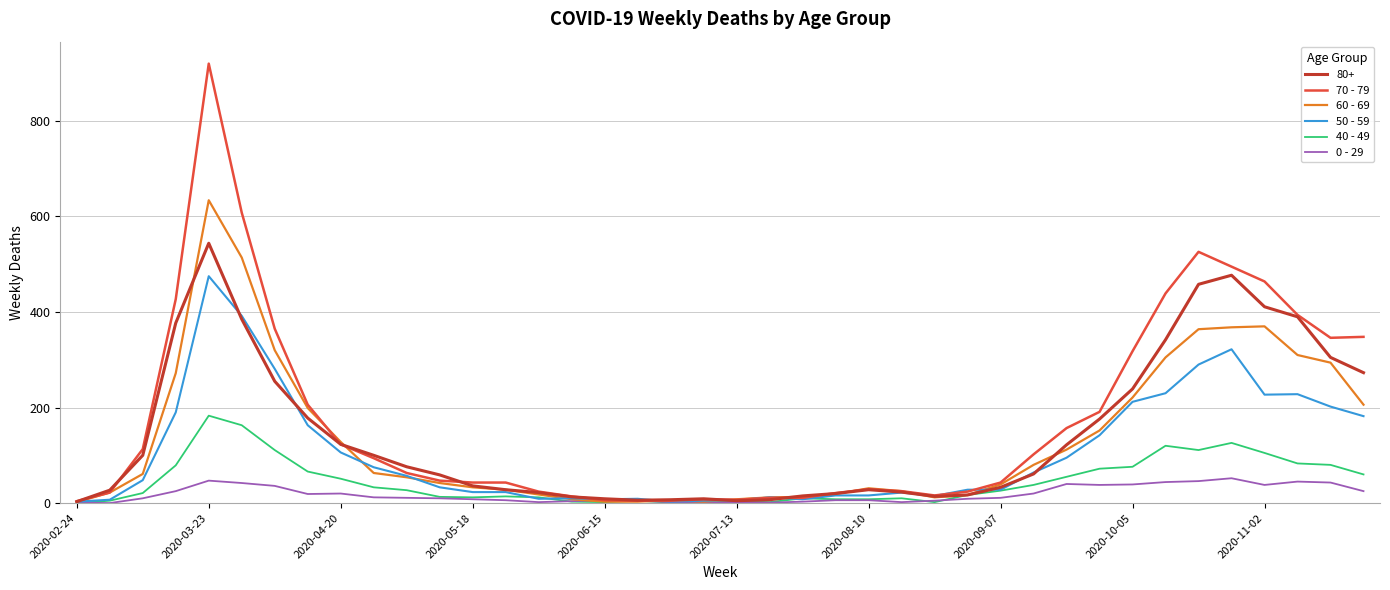

Which series has the widest spread of values?

70 - 79